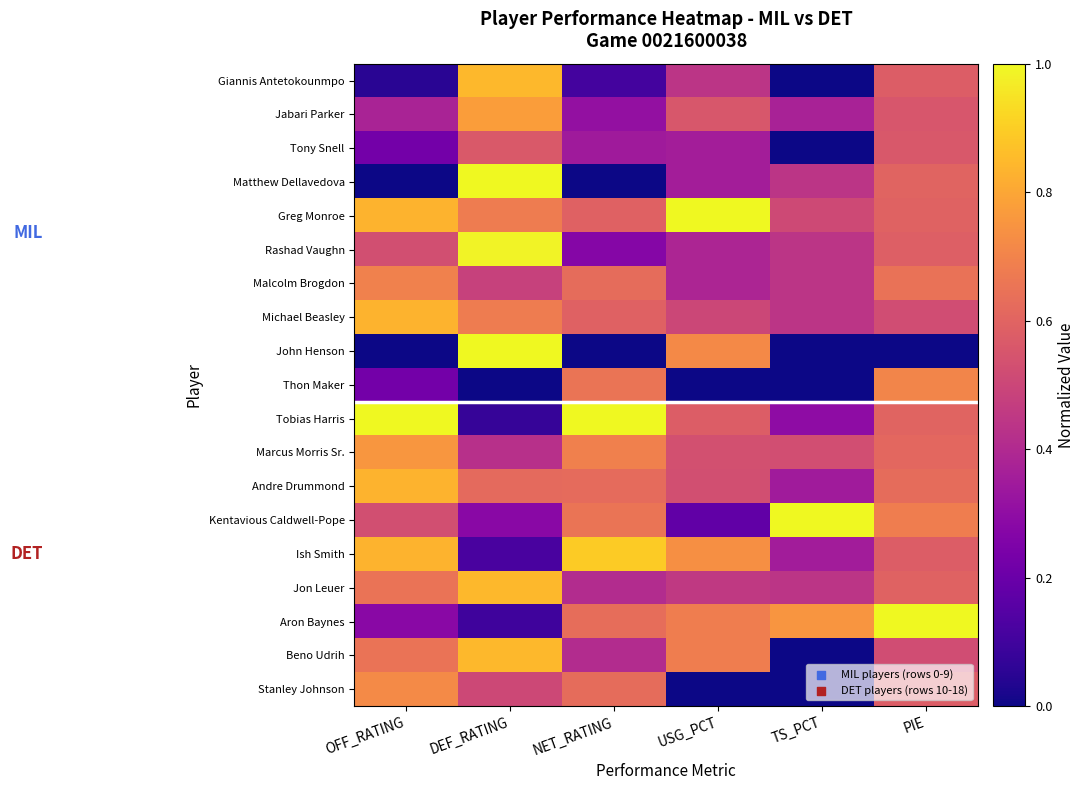

Reading left to right, extract all data points from this chart.

Giannis Antetokounmpo: OFF_RATING=0.0	DEF_RATING=0.8	NET_RATING=0.1	USG_PCT=0.4	TS_PCT=0.0	PIE=0.6
Jabari Parker: OFF_RATING=0.4	DEF_RATING=0.8	NET_RATING=0.3	USG_PCT=0.6	TS_PCT=0.4	PIE=0.6
Tony Snell: OFF_RATING=0.2	DEF_RATING=0.6	NET_RATING=0.3	USG_PCT=0.4	TS_PCT=0.0	PIE=0.6
Matthew Dellavedova: OFF_RATING=0.0	DEF_RATING=1.0	NET_RATING=0.0	USG_PCT=0.4	TS_PCT=0.4	PIE=0.6
Greg Monroe: OFF_RATING=0.8	DEF_RATING=0.7	NET_RATING=0.6	USG_PCT=1.0	TS_PCT=0.5	PIE=0.6
Rashad Vaughn: OFF_RATING=0.5	DEF_RATING=1.0	NET_RATING=0.3	USG_PCT=0.4	TS_PCT=0.4	PIE=0.6
Malcolm Brogdon: OFF_RATING=0.7	DEF_RATING=0.5	NET_RATING=0.6	USG_PCT=0.4	TS_PCT=0.4	PIE=0.6
Michael Beasley: OFF_RATING=0.8	DEF_RATING=0.7	NET_RATING=0.6	USG_PCT=0.5	TS_PCT=0.4	PIE=0.5
John Henson: OFF_RATING=0.0	DEF_RATING=1.0	NET_RATING=0.0	USG_PCT=0.7	TS_PCT=0.0	PIE=0.0
Thon Maker: OFF_RATING=0.2	DEF_RATING=0.0	NET_RATING=0.7	USG_PCT=0.0	TS_PCT=0.0	PIE=0.7
Tobias Harris: OFF_RATING=1.0	DEF_RATING=0.1	NET_RATING=1.0	USG_PCT=0.6	TS_PCT=0.3	PIE=0.6
Marcus Morris Sr.: OFF_RATING=0.8	DEF_RATING=0.4	NET_RATING=0.7	USG_PCT=0.5	TS_PCT=0.5	PIE=0.6
Andre Drummond: OFF_RATING=0.8	DEF_RATING=0.6	NET_RATING=0.6	USG_PCT=0.5	TS_PCT=0.4	PIE=0.6
Kentavious Caldwell-Pope: OFF_RATING=0.5	DEF_RATING=0.3	NET_RATING=0.7	USG_PCT=0.2	TS_PCT=1.0	PIE=0.7
Ish Smith: OFF_RATING=0.8	DEF_RATING=0.1	NET_RATING=0.9	USG_PCT=0.7	TS_PCT=0.4	PIE=0.6
Jon Leuer: OFF_RATING=0.7	DEF_RATING=0.8	NET_RATING=0.4	USG_PCT=0.5	TS_PCT=0.4	PIE=0.6
Aron Baynes: OFF_RATING=0.3	DEF_RATING=0.1	NET_RATING=0.6	USG_PCT=0.7	TS_PCT=0.8	PIE=1.0
Beno Udrih: OFF_RATING=0.7	DEF_RATING=0.8	NET_RATING=0.4	USG_PCT=0.7	TS_PCT=0.0	PIE=0.5
Stanley Johnson: OFF_RATING=0.7	DEF_RATING=0.5	NET_RATING=0.6	USG_PCT=0.0	TS_PCT=0.0	PIE=0.6